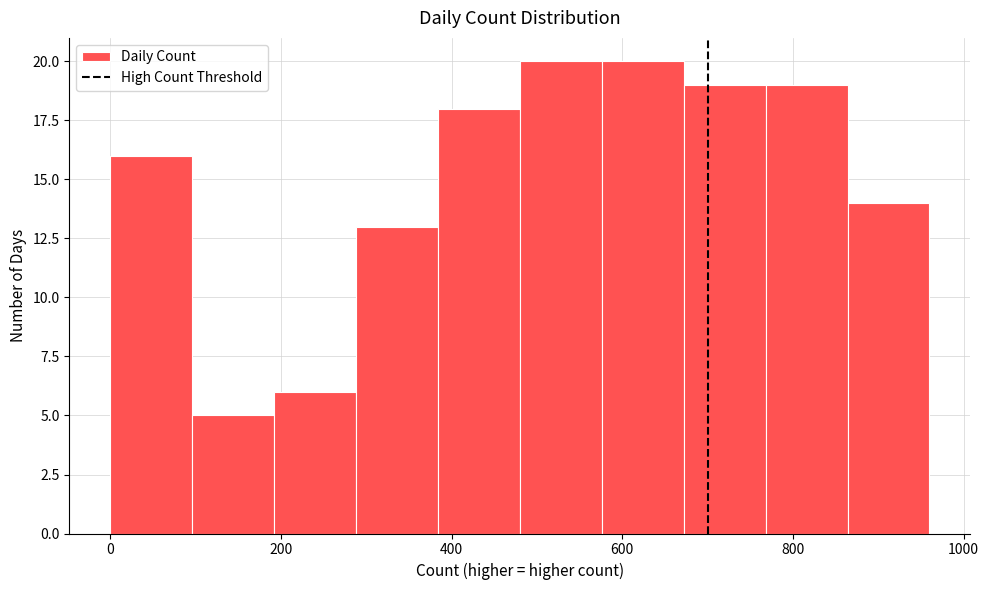

Reading left to right, transcribe this chart: for each bar, give the range it covers on the x-axis and its height. Neither the bar edges nor the heights are printed on the chart, so give them approximately, as read against the axes.

0 to 96: 16
96 to 192: 5
192 to 288: 6
288 to 384: 13
384 to 480: 18
480 to 576: 20
576 to 672: 20
672 to 768: 19
768 to 864: 19
864 to 960: 14